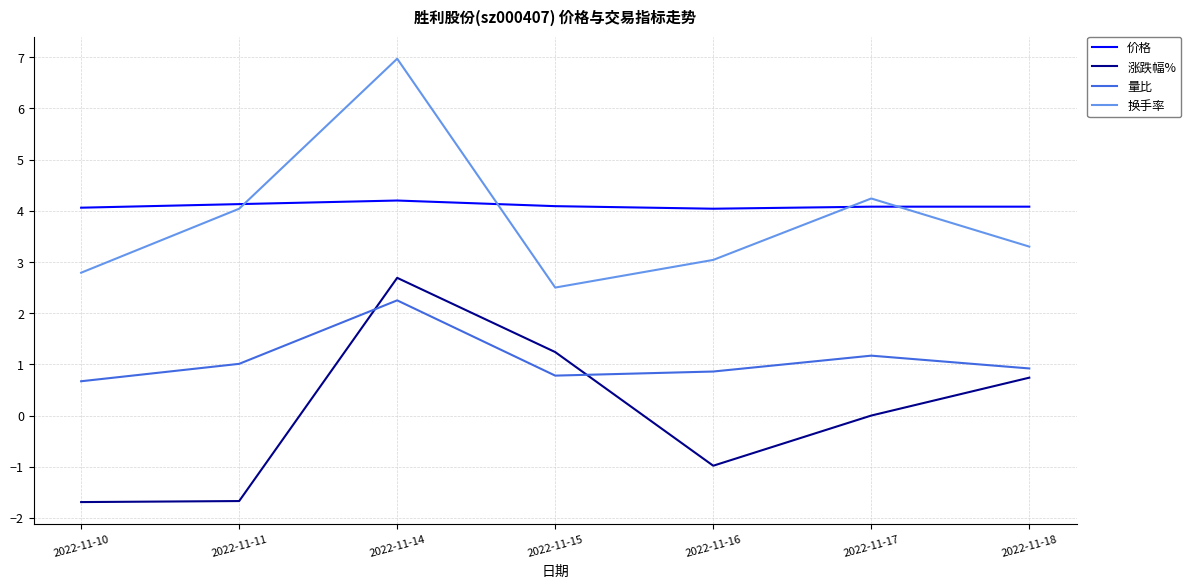

At which category is the sum across all series the highest?

2022-11-14